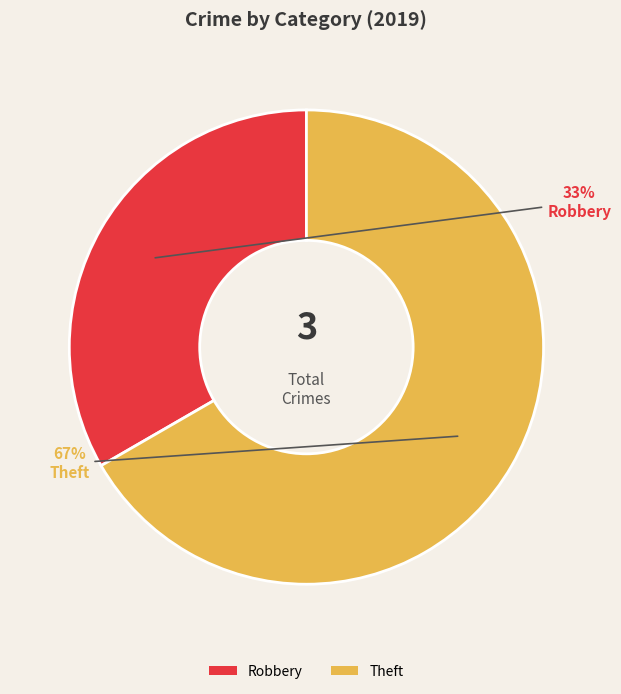

Which category has the smallest portion of the pie?

Robbery